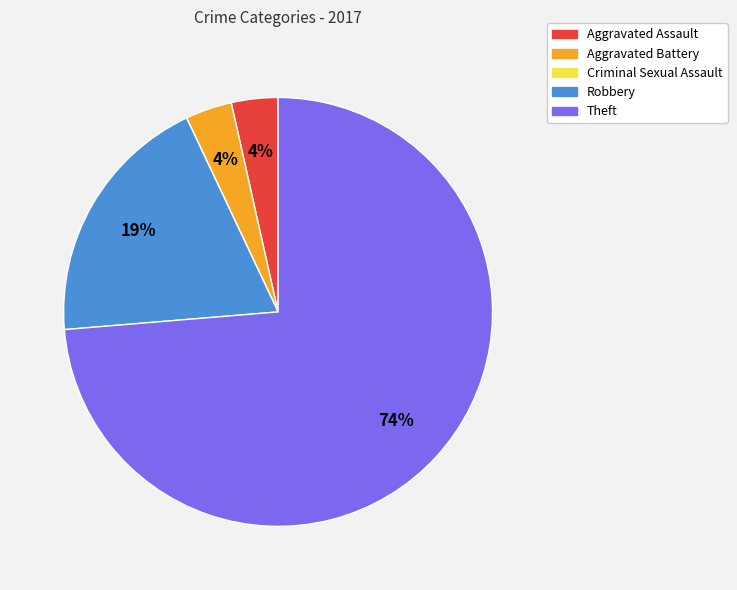

Is it true that Aggravated Battery is 4% of the pie?

True